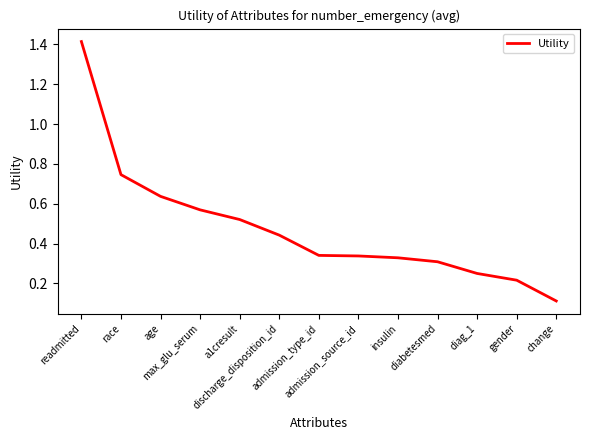

Where is the data nearest to the value 0?

change